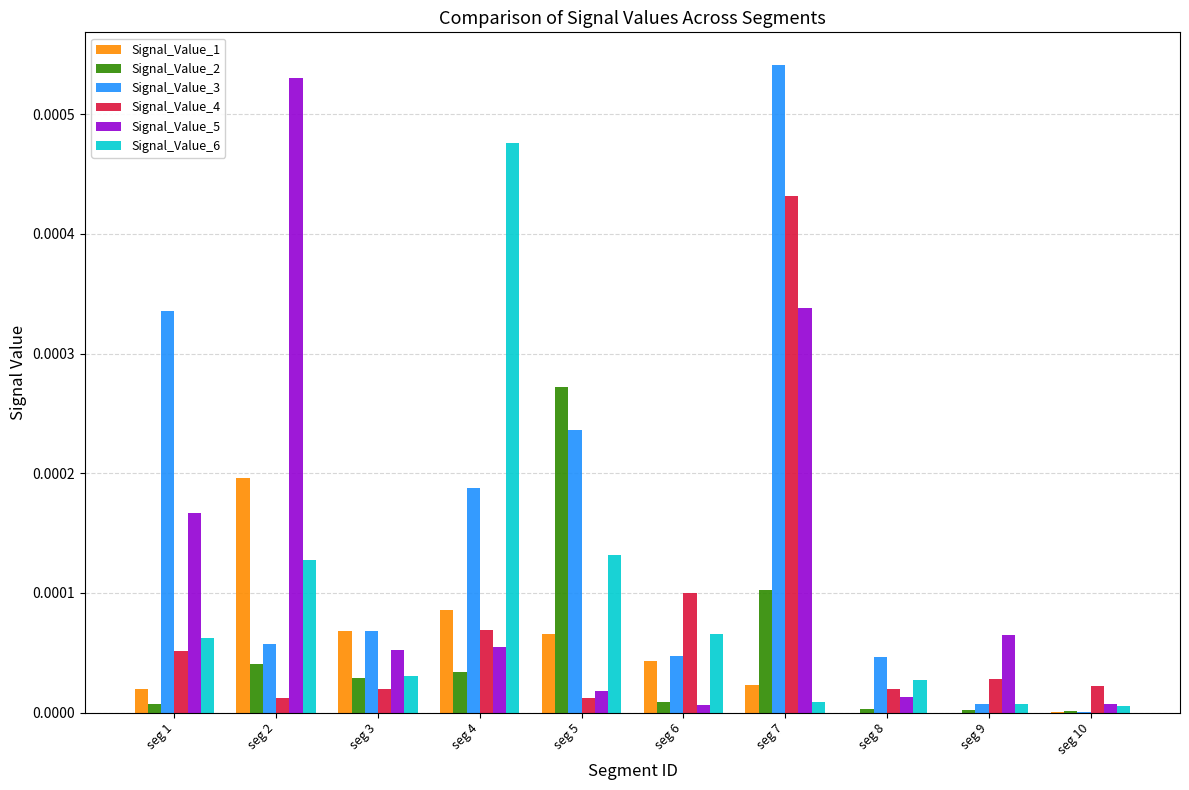

Is the value of Signal_Value_4 at seg 8 greater than the value of Signal_Value_3 at seg 9?

Yes